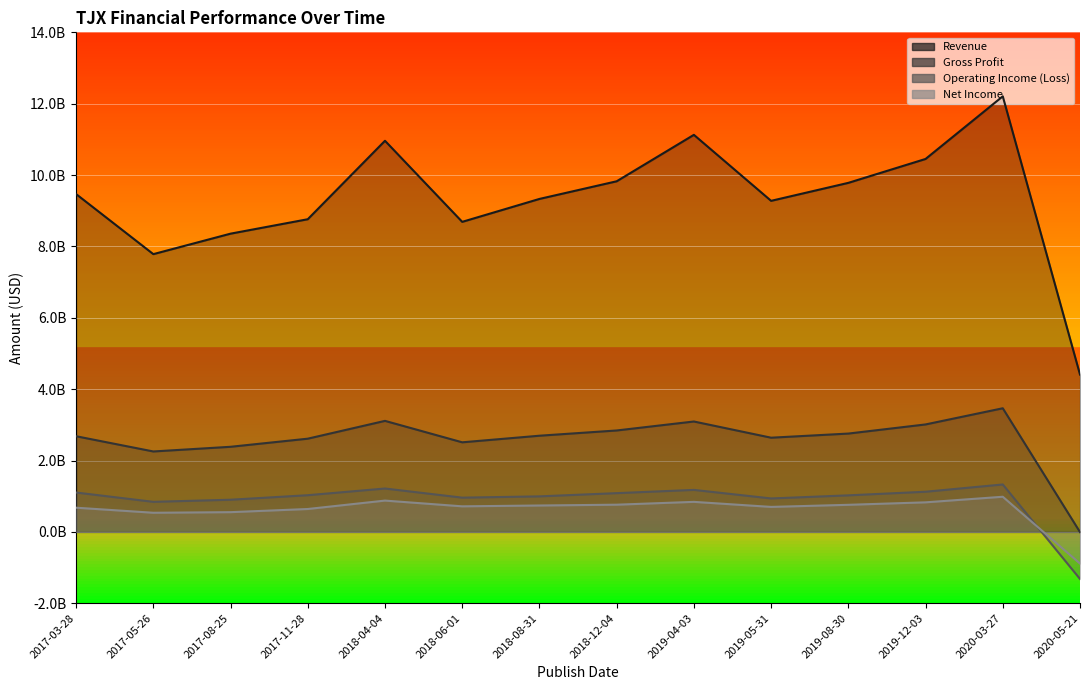

The value of Gross Profit at 2019-04-03 is 3093700000. True or false?

True